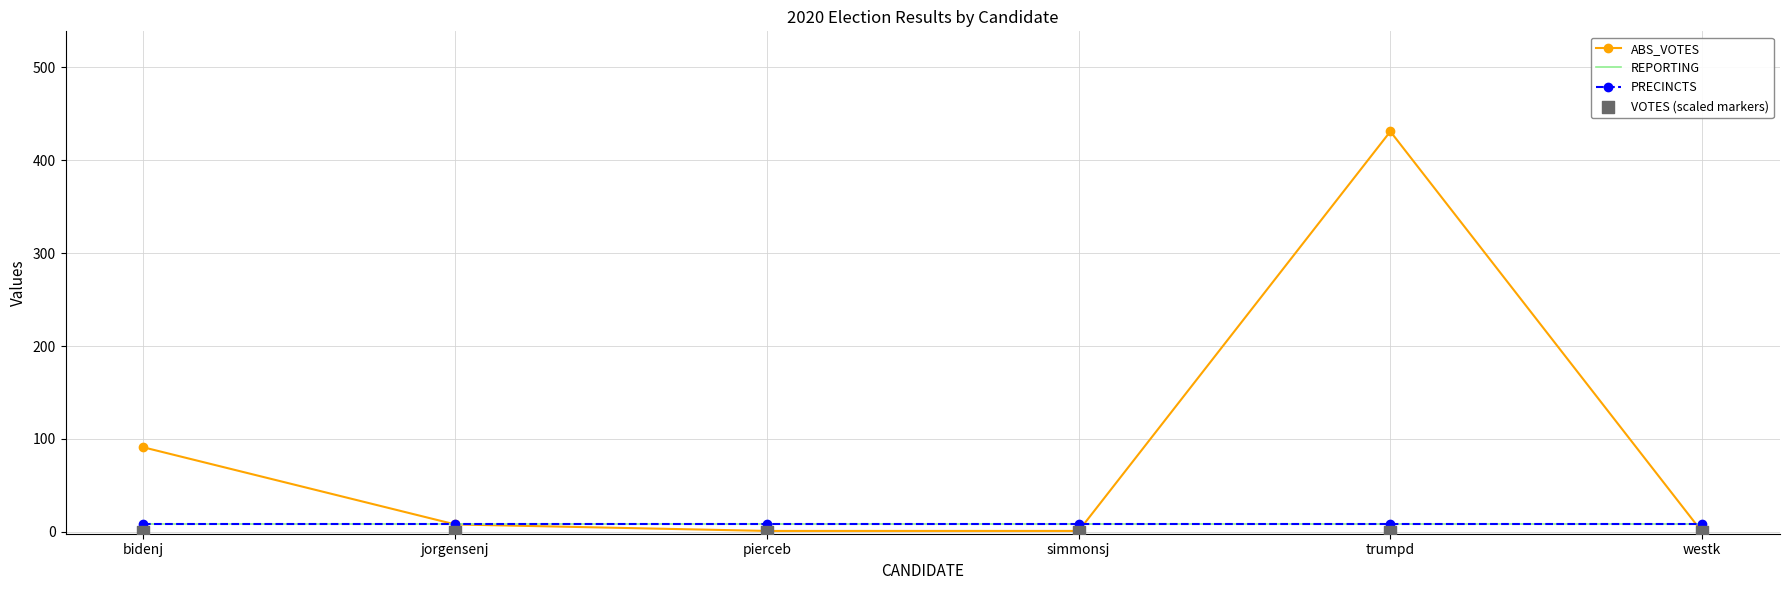

What is the total value across all series at westk?

16